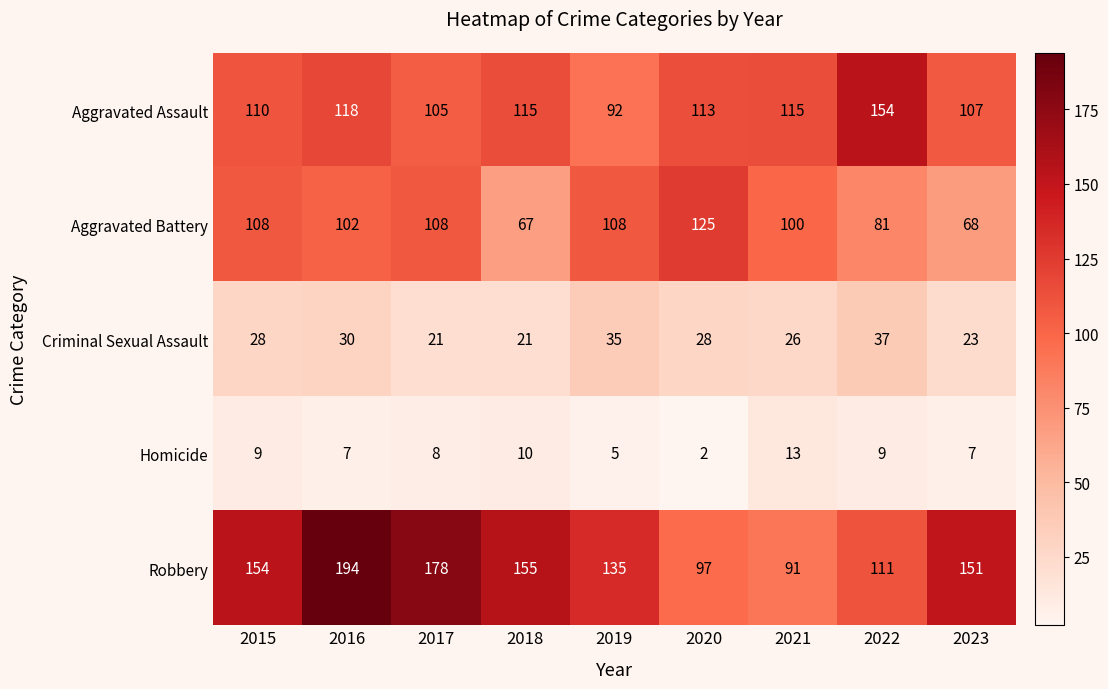

What is the difference between the second highest and second lowest values in the Robbery series?

81